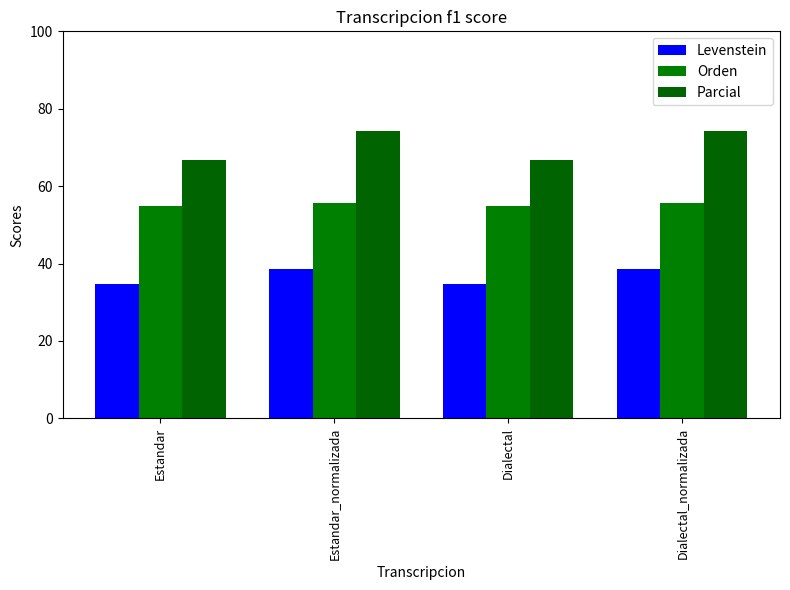

Reading left to right, what are all the values shown in this chart?

Levenstein: 34.6	38.5	34.6	38.5
Orden: 54.9	55.6	54.9	55.6
Parcial: 66.7	74.3	66.7	74.3